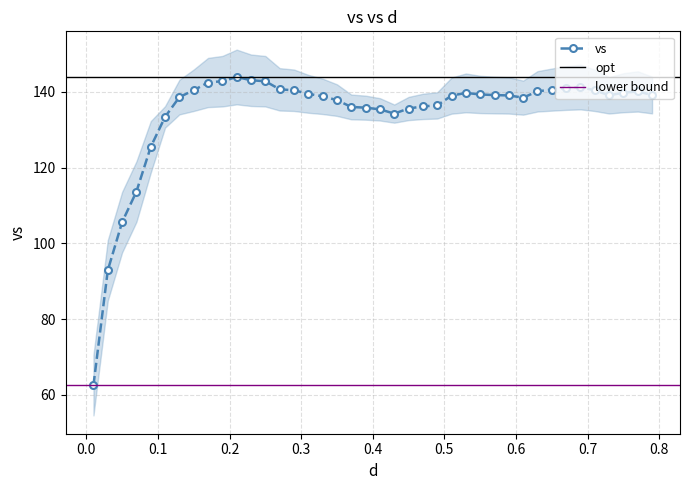

Rank the categories by value from lowest to highest.

0.01, 0.03, 0.05, 0.07, 0.09, 0.11, 0.43, 0.41, 0.45, 0.39, 0.37, 0.47, 0.49, 0.35, 0.61, 0.13, 0.33, 0.51, 0.59, 0.73, 0.57, 0.79, 0.55, 0.31, 0.53, 0.75, 0.77, 0.63, 0.71, 0.29, 0.15, 0.65, 0.27, 0.67, 0.69, 0.17, 0.25, 0.19, 0.23, 0.21